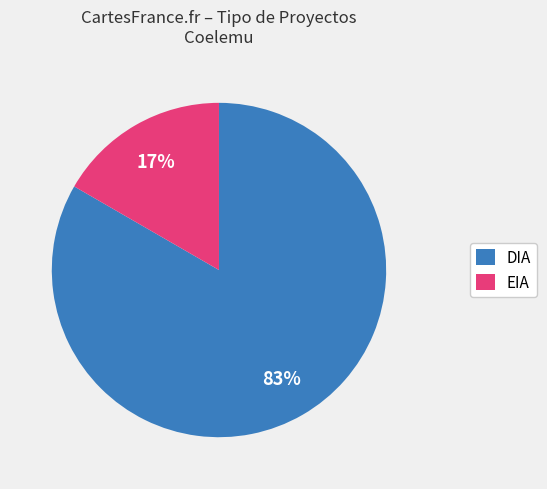

Do DIA and EIA together represent more than half of the pie?

Yes